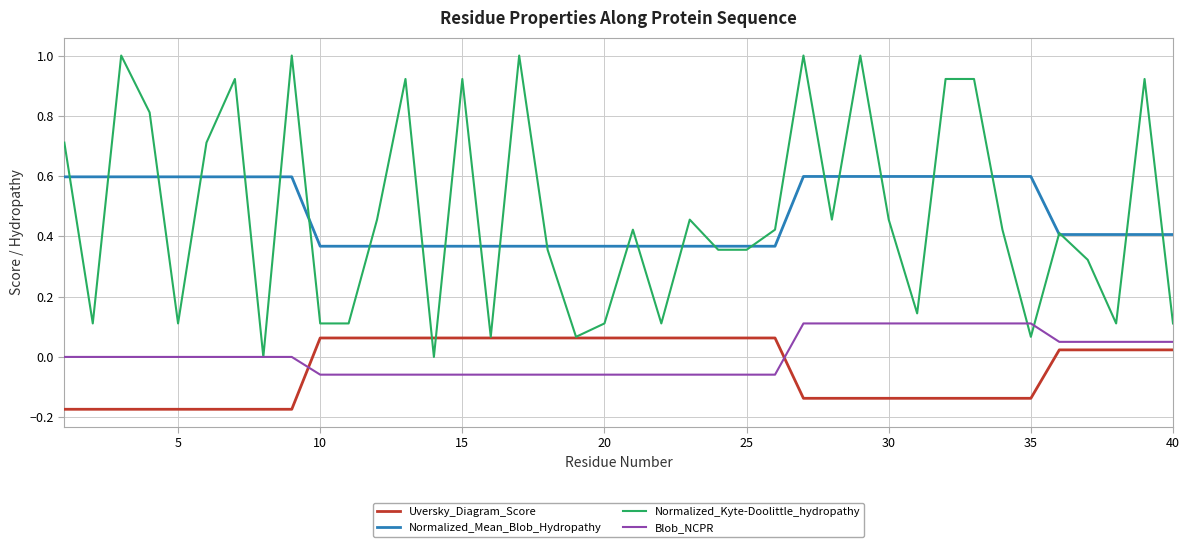

True or false: Normalized_Mean_Blob_Hydropathy and Uversky_Diagram_Score cross at least once.

False